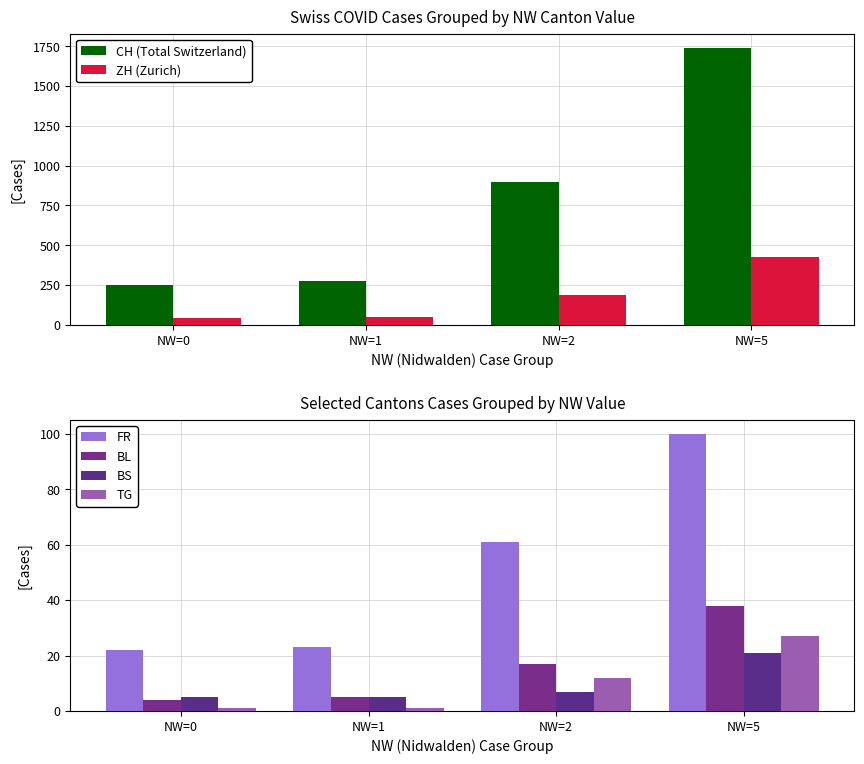

True or false: ZH (Zurich) has a value of 52 at NW=1.

True